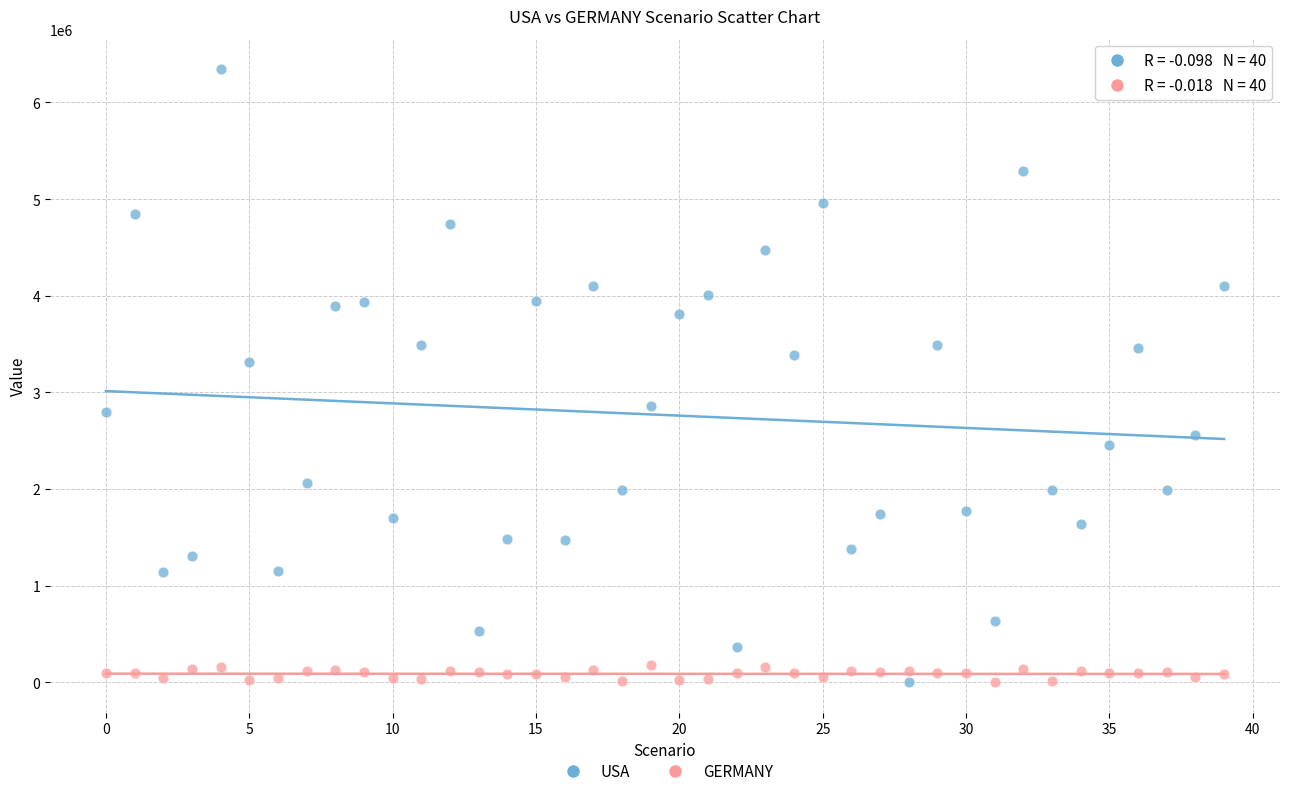

Across all data points, what is the range of Y values (max minus min)?

6343204.2